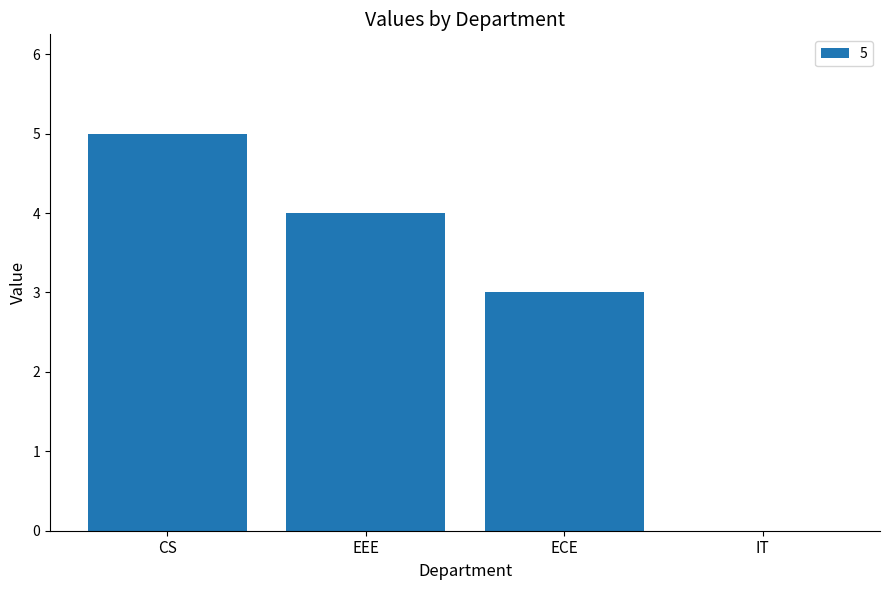

What is the change in value from CS to IT?

-5